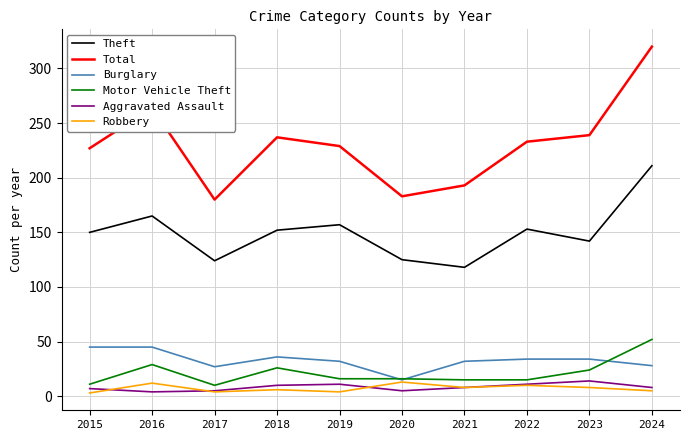

Is this an area chart (filled region under the line)?

No